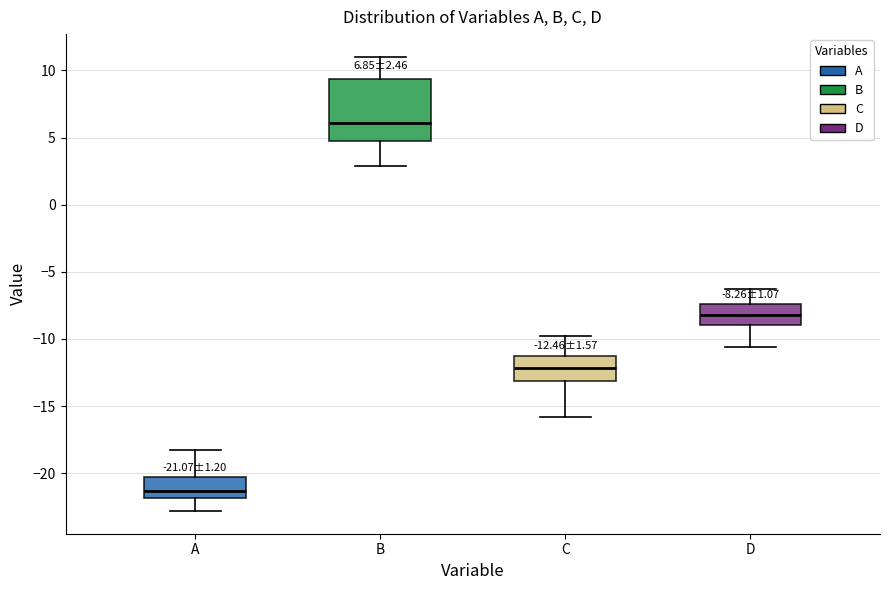

Which box's median line is the highest?

B